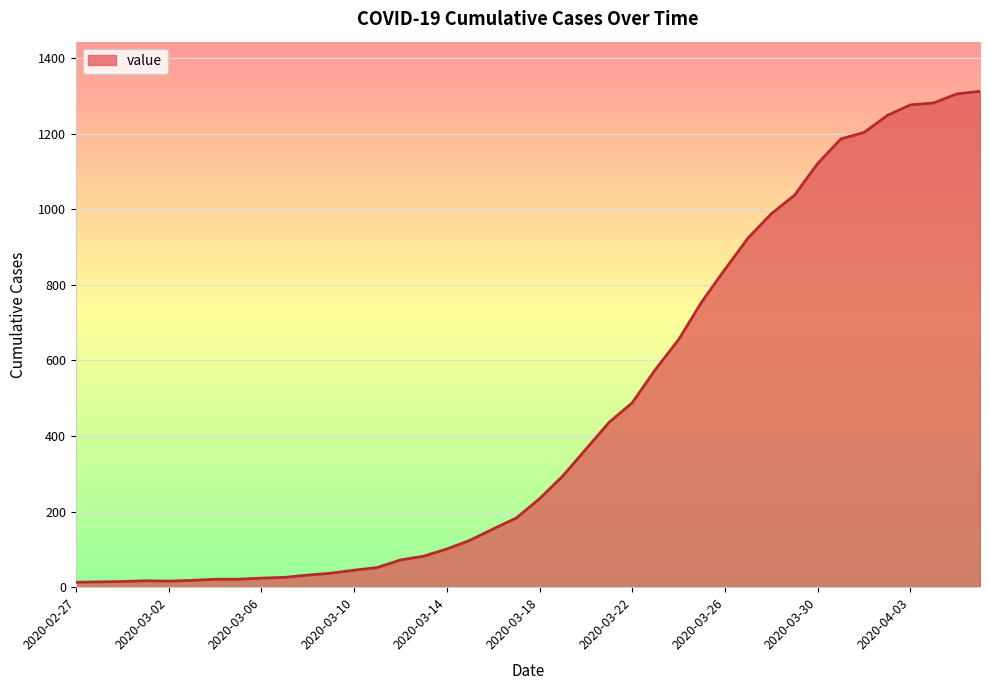

What is the greatest value displayed?

1312